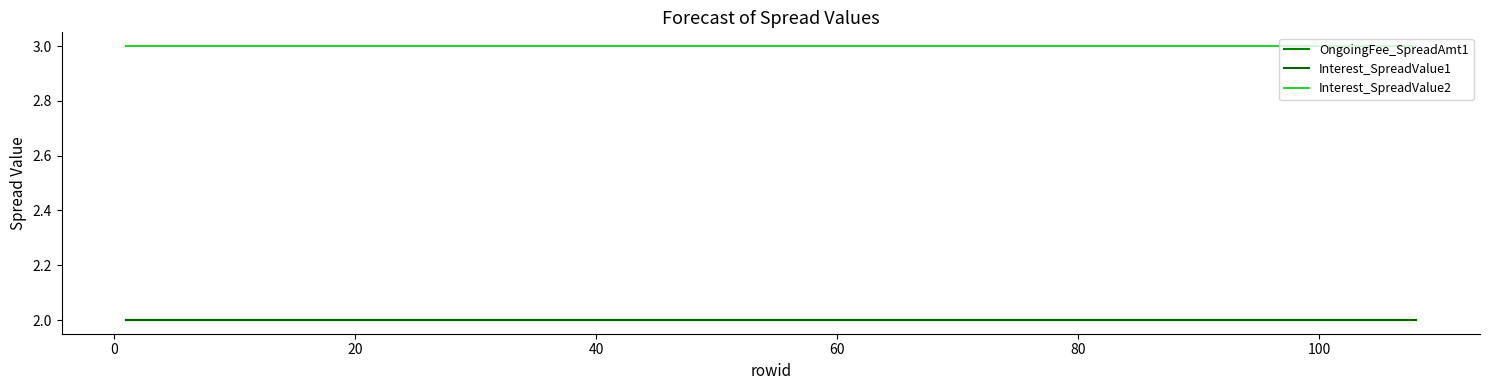

Which series has the largest range (max minus min)?

OngoingFee_SpreadAmt1